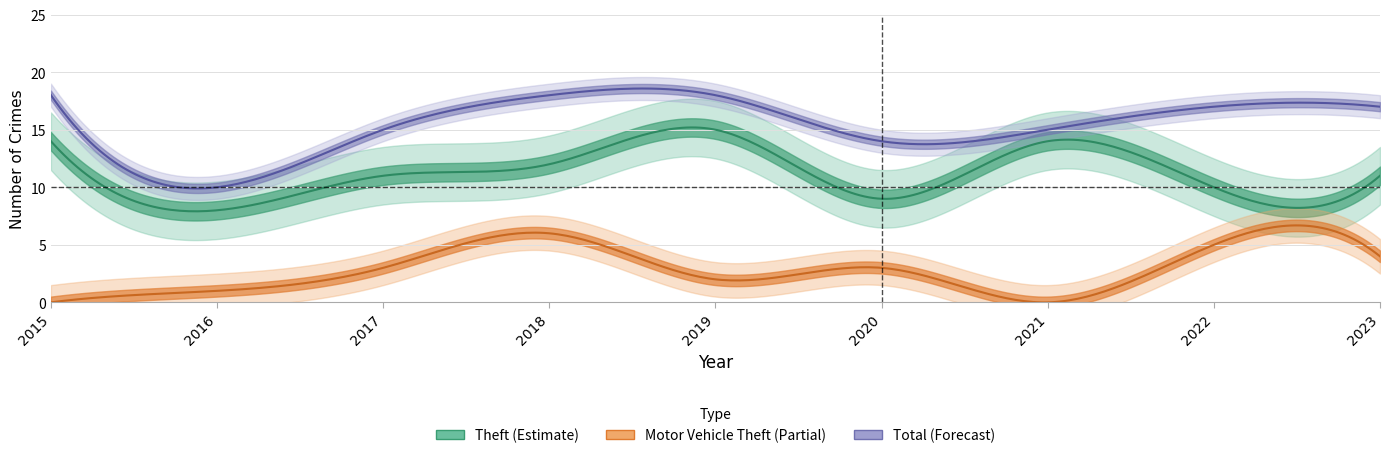

Which has a higher value, 2021 or 2018?

2021